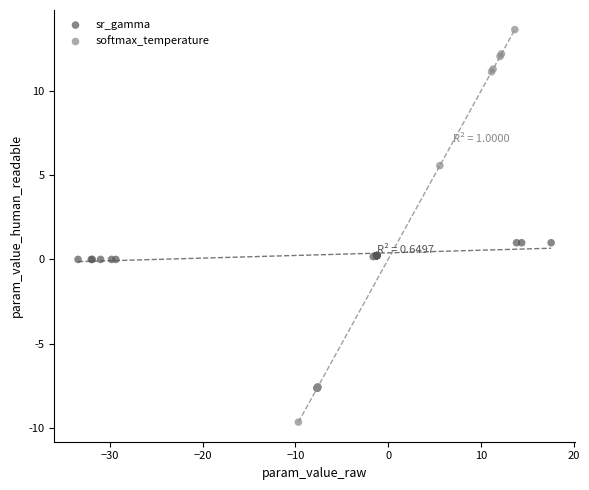

Which series reaches the maximum Y coordinate?

softmax_temperature